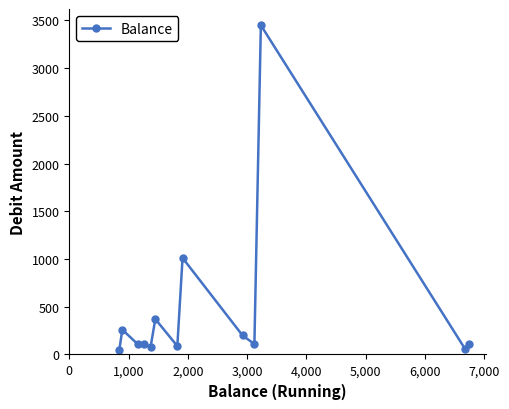

What is the greatest value displayed?

3450